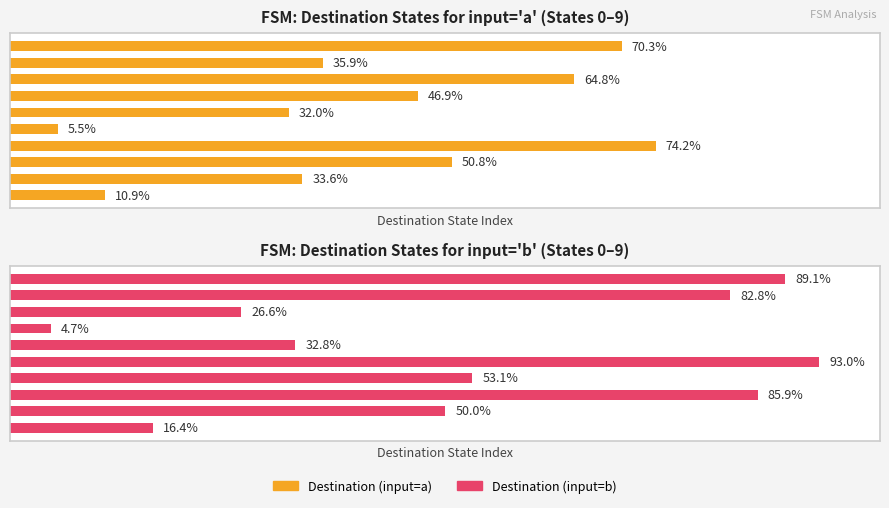

What are all the series names shown in the legend?

Destination (input=a), Destination (input=b)